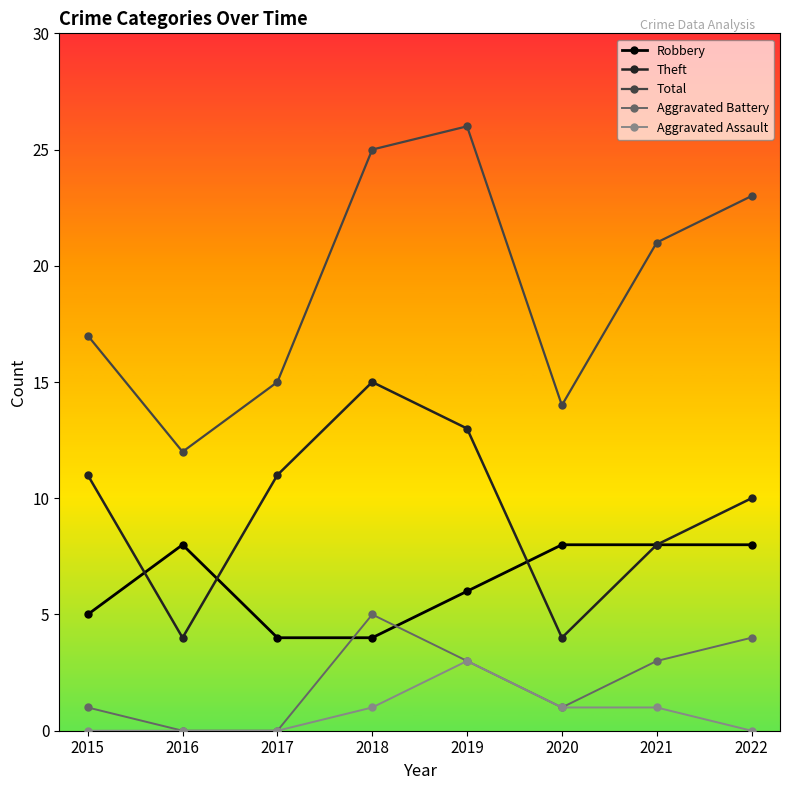

Count the Aggravated Assault values in the range 0 to 1.

7